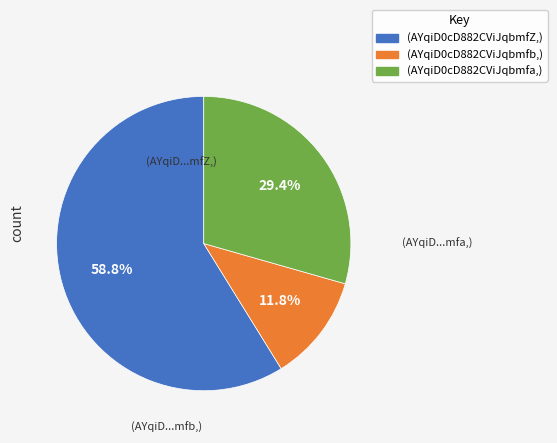

How many segments does this pie chart have?

3